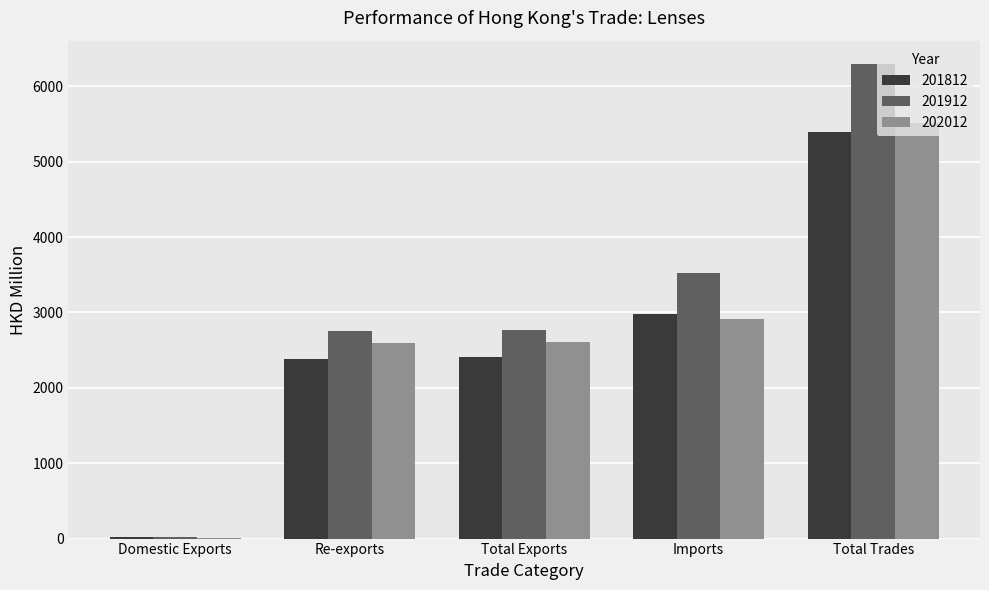

Is it true that 202012 equals 5515.5 at Total Trades?

True